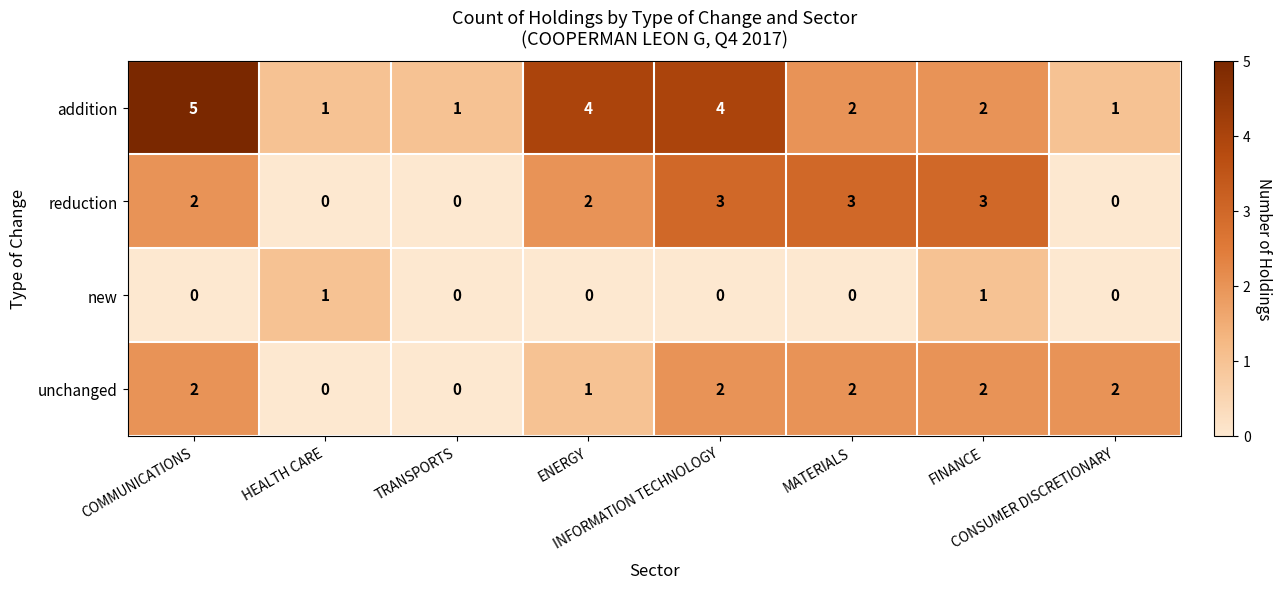

Between HEALTH CARE and TRANSPORTS, which series saw the biggest shift?

new